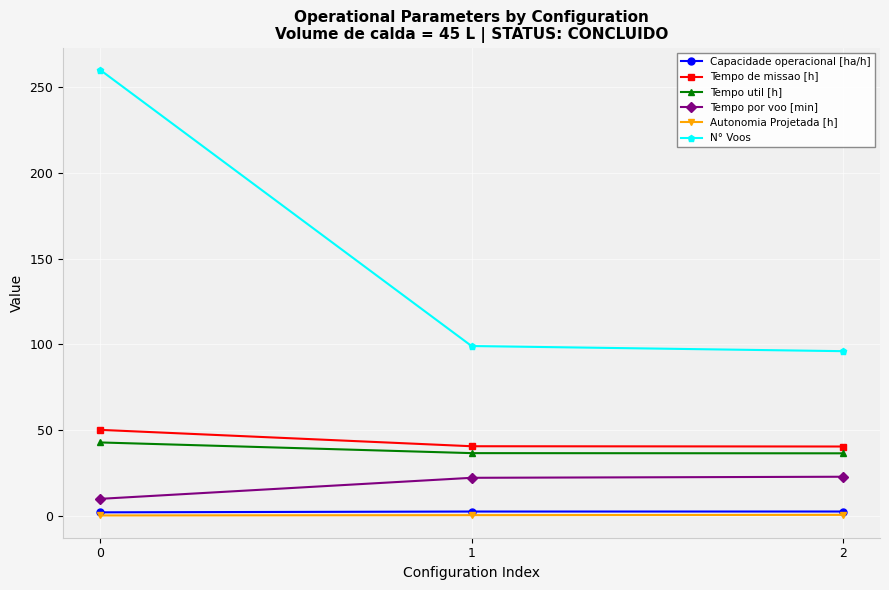

Which series has the largest total across all categories?

N° Voos